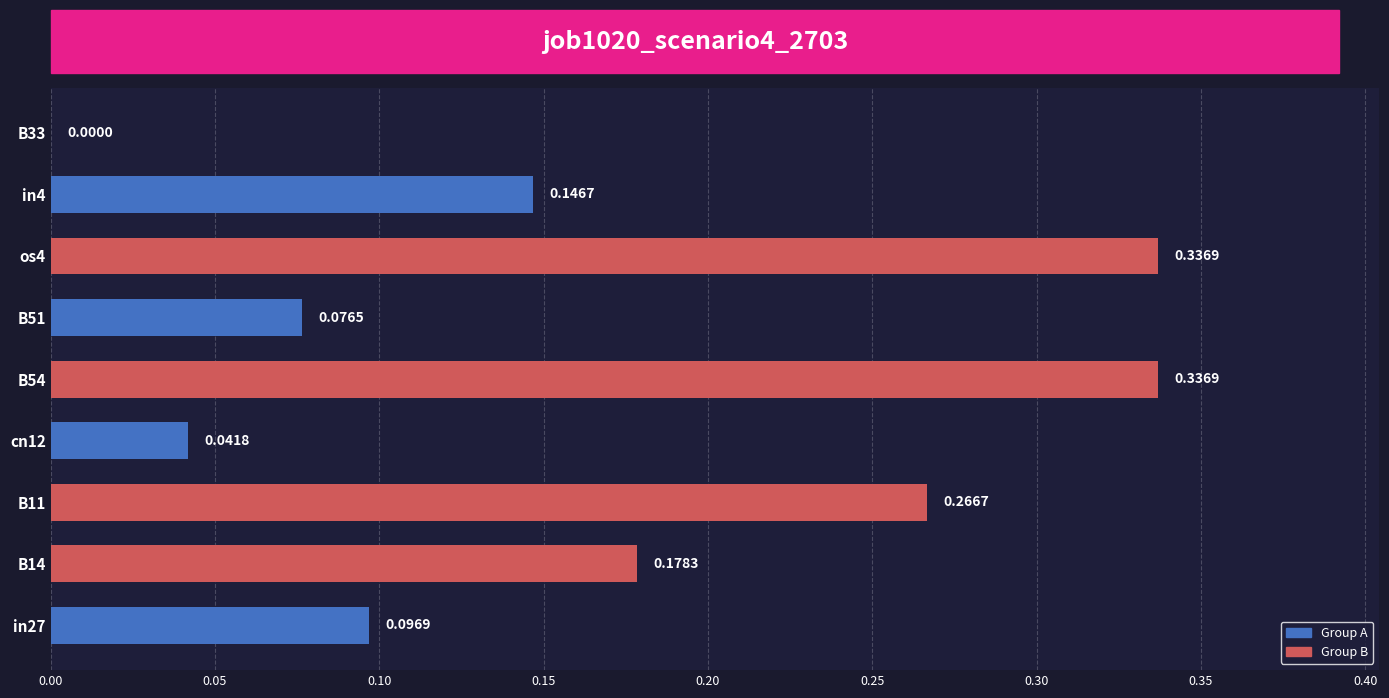

What is the sum of the values at in27 and B54?

0.4